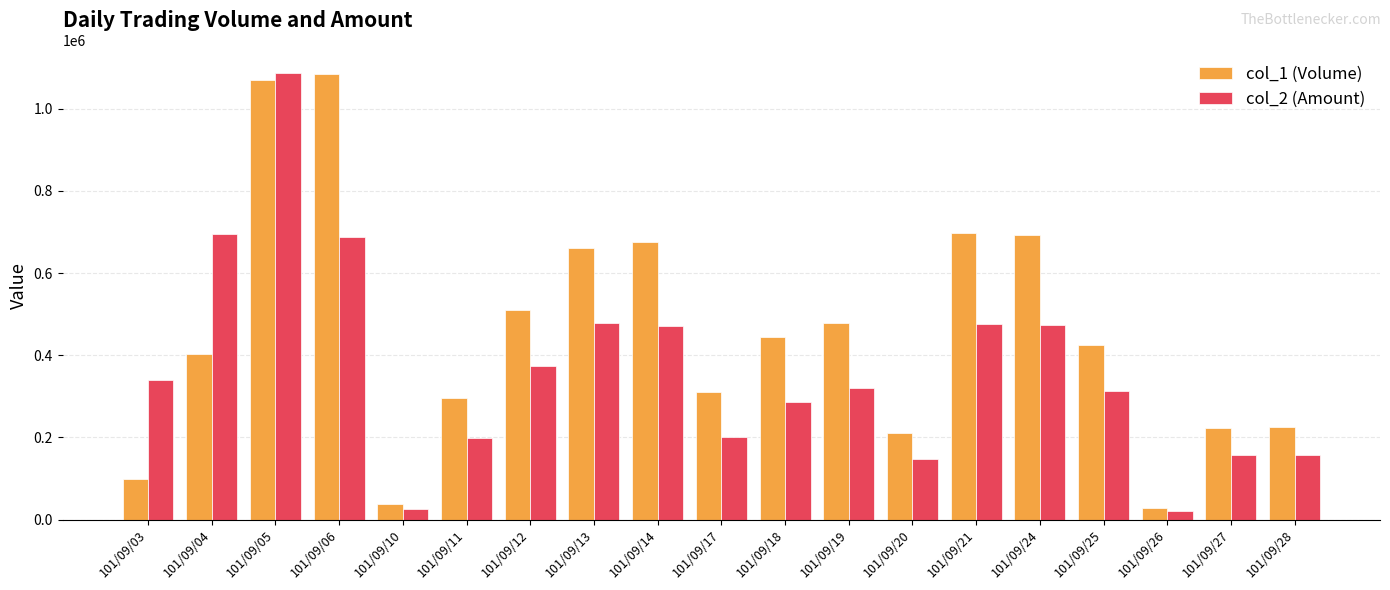

At which category is the sum across all series the highest?

101/09/05